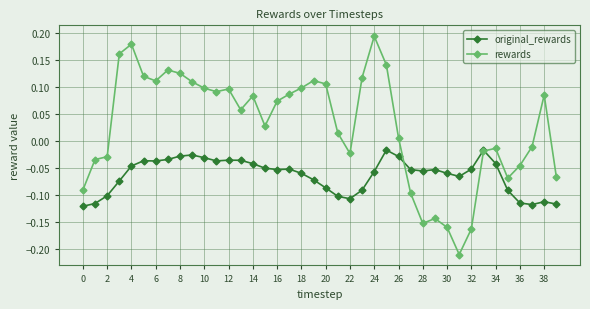

Rank the series by their average value, from highest to lowest.

rewards, original_rewards